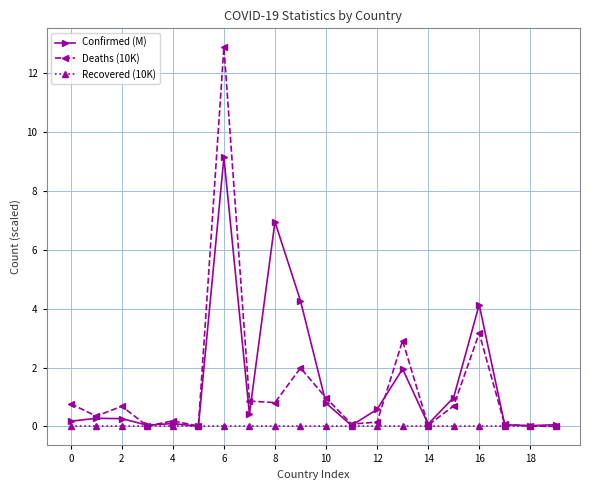

What is the value of the Confirmed (M) point at the 11th from the left?

0.8